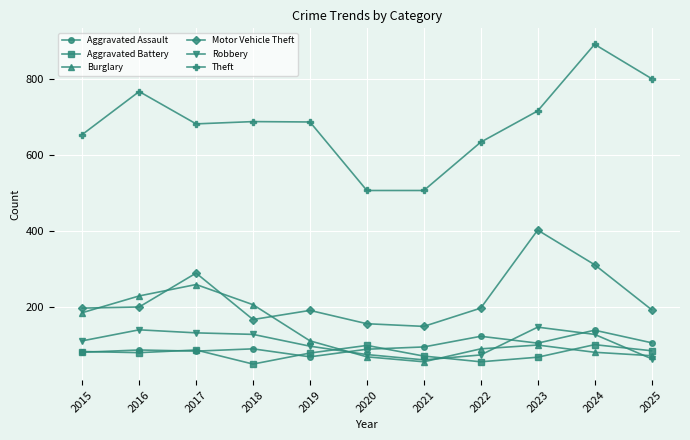

Is this an area chart (filled region under the line)?

No